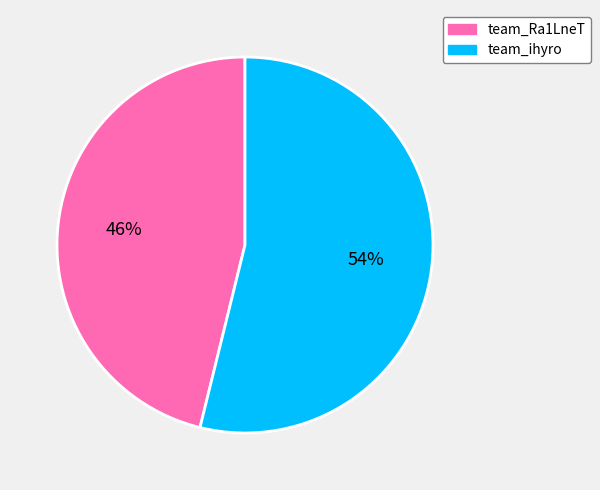

To the nearest percent, what is the average slice percentage?

50%